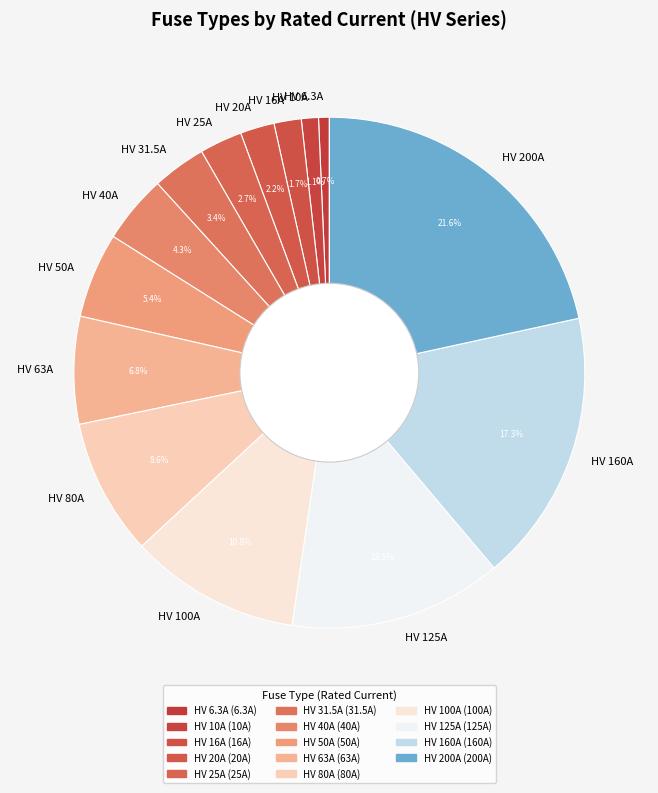

What is the largest slice in the pie chart?

HV 200A